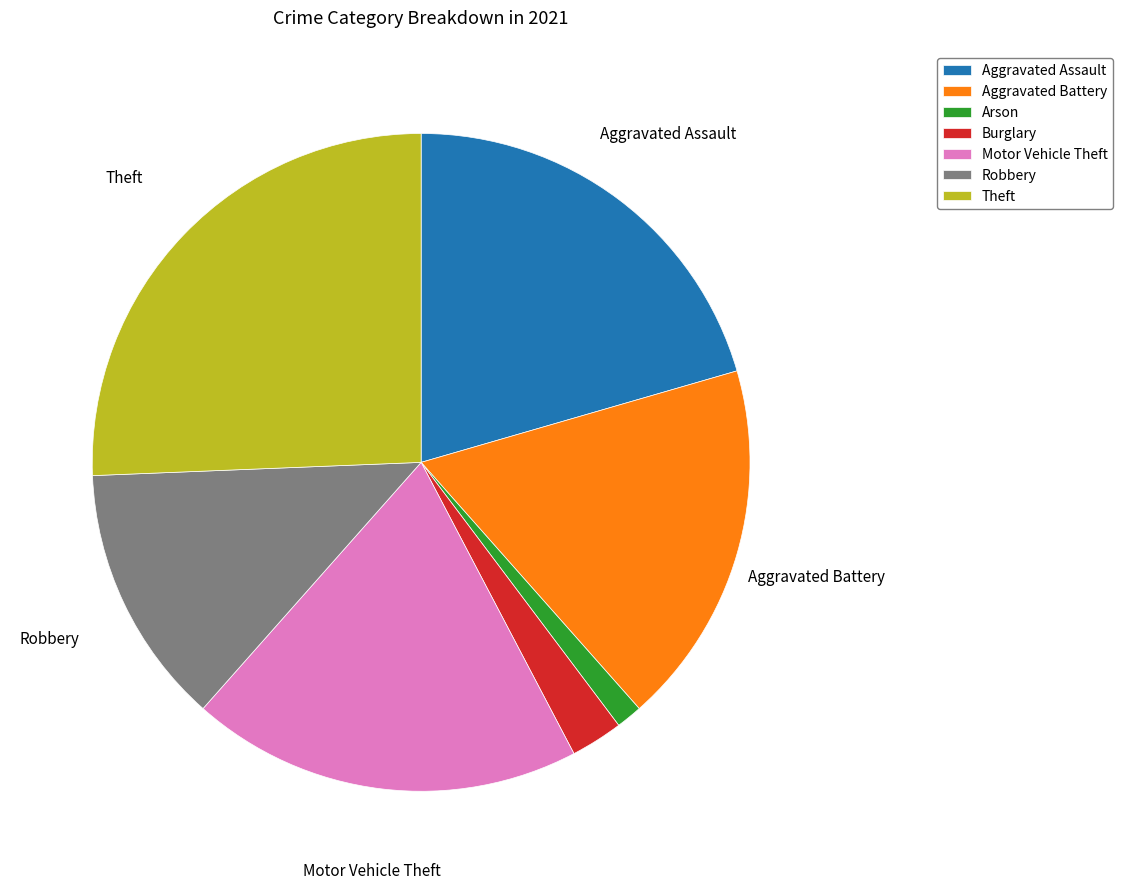

Does Burglary account for over 50% of the chart?

No